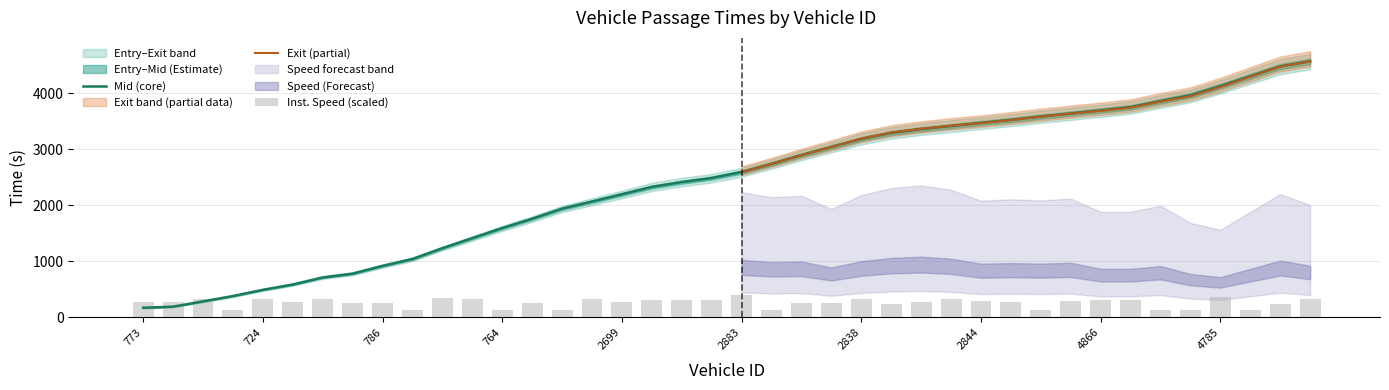

What is the sum of the entry values at 30 and 27?

6997.3